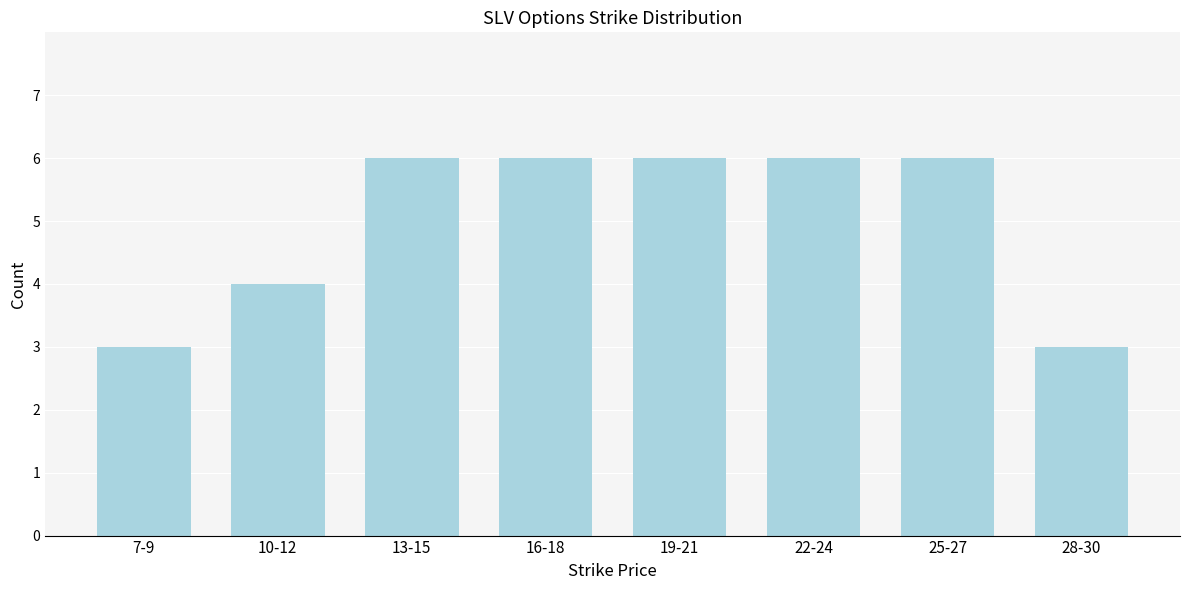

Reading left to right, extract all data points from this chart.

3	4	6	6	6	6	6	3